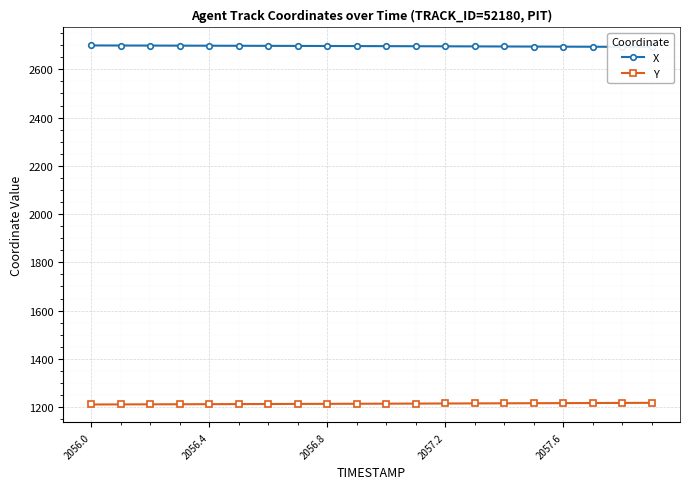

What is the minimum value for Y?

1210.7